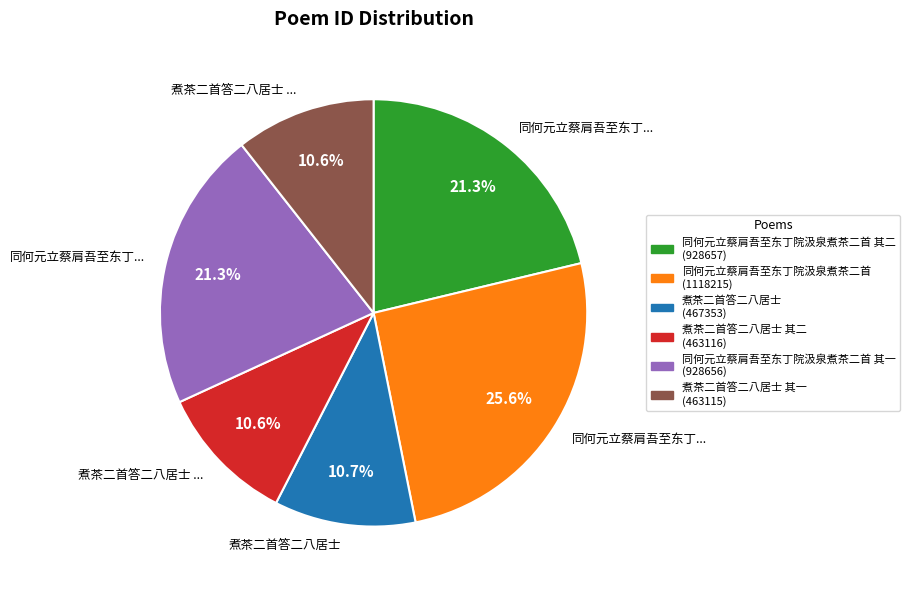

Does any single category account for the majority?

No